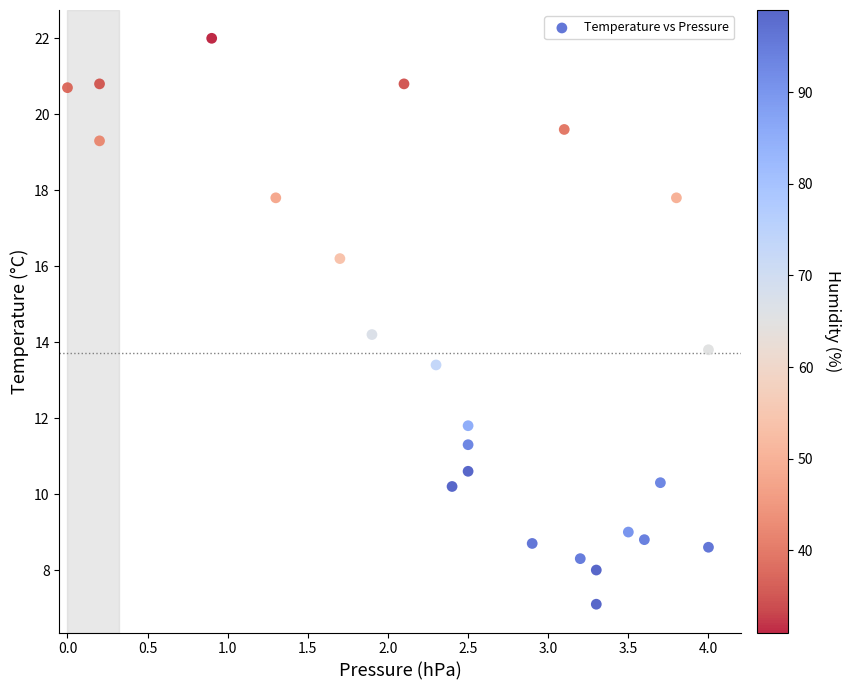

What is the range of Y values (max minus min)?

14.9